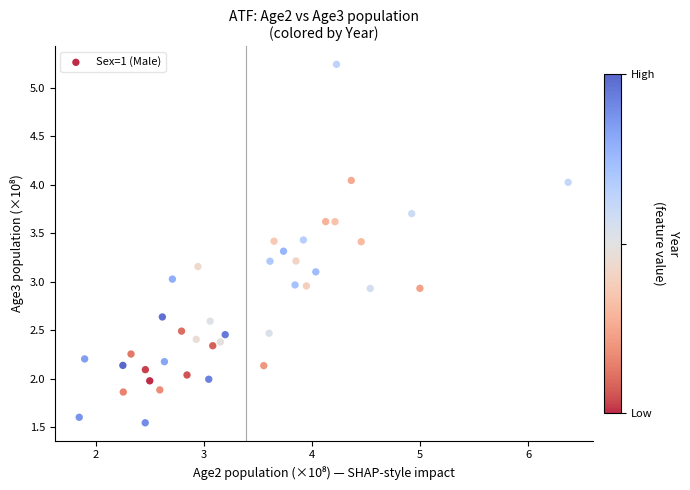

What is the range of Y values (max minus min)?

3.7